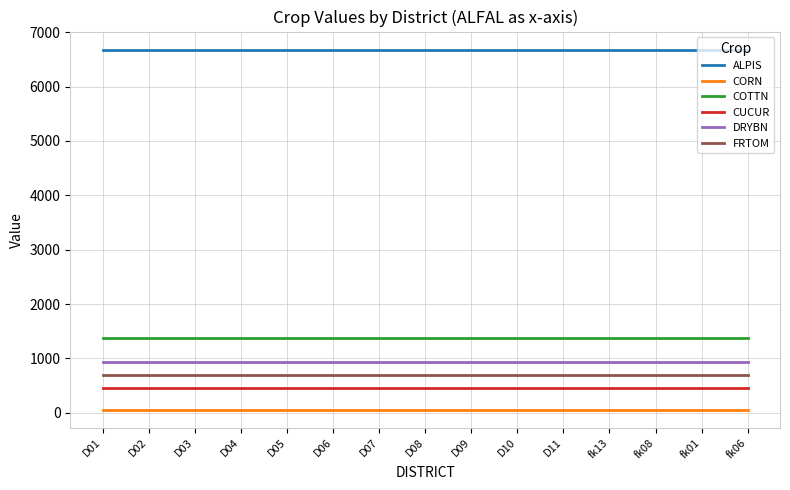

Does the chart display data point markers on the line(s)?

No